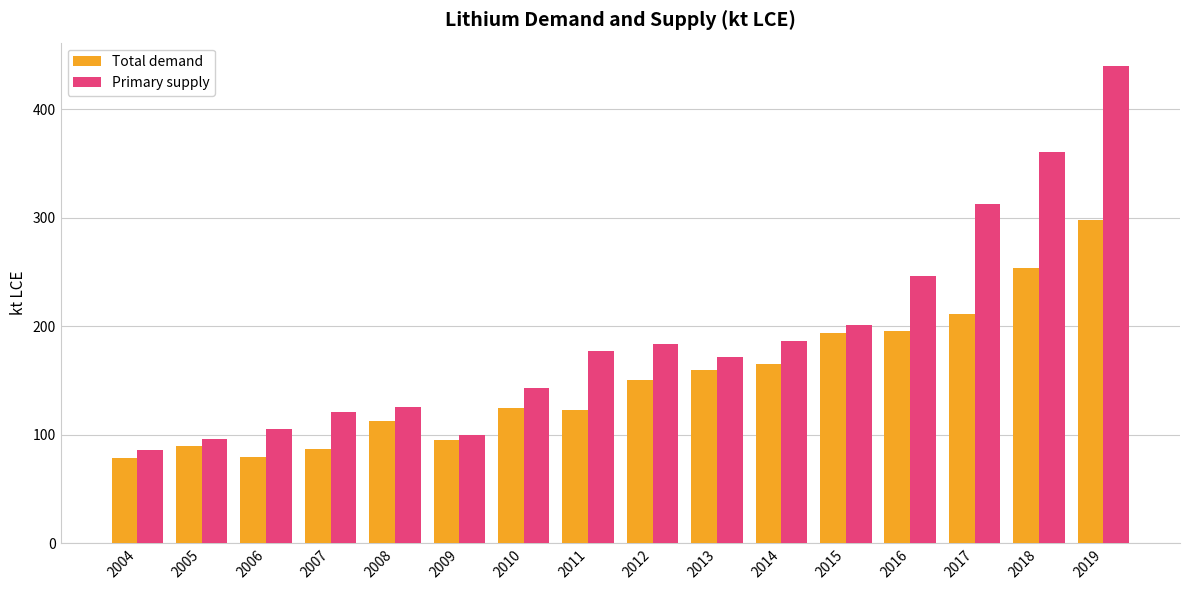

At which category is the sum across all series the highest?

2019